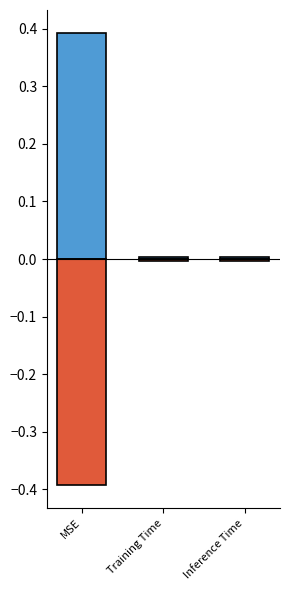

How many groups of bars are there?

3